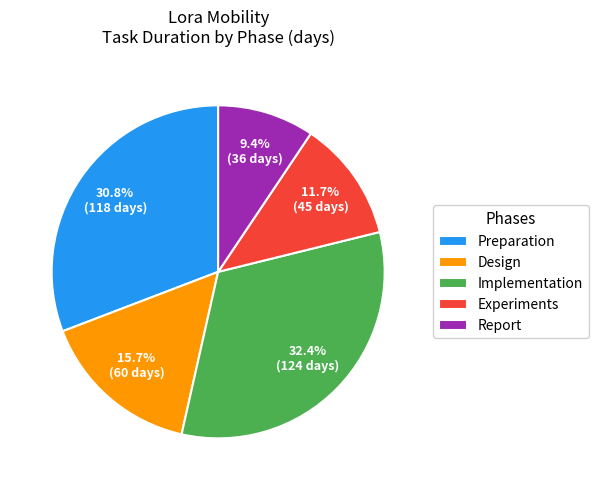

Which slice is the smallest?

Report